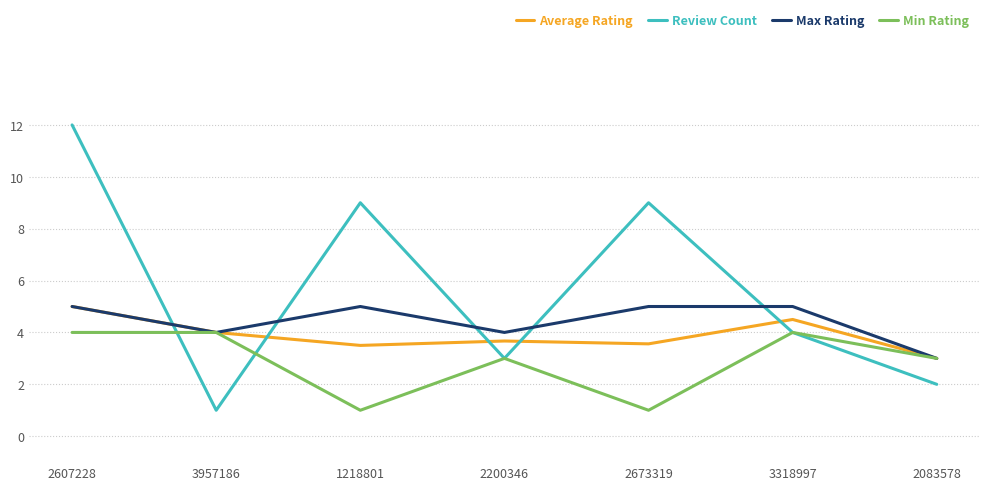

How many lines are shown in the chart?

4